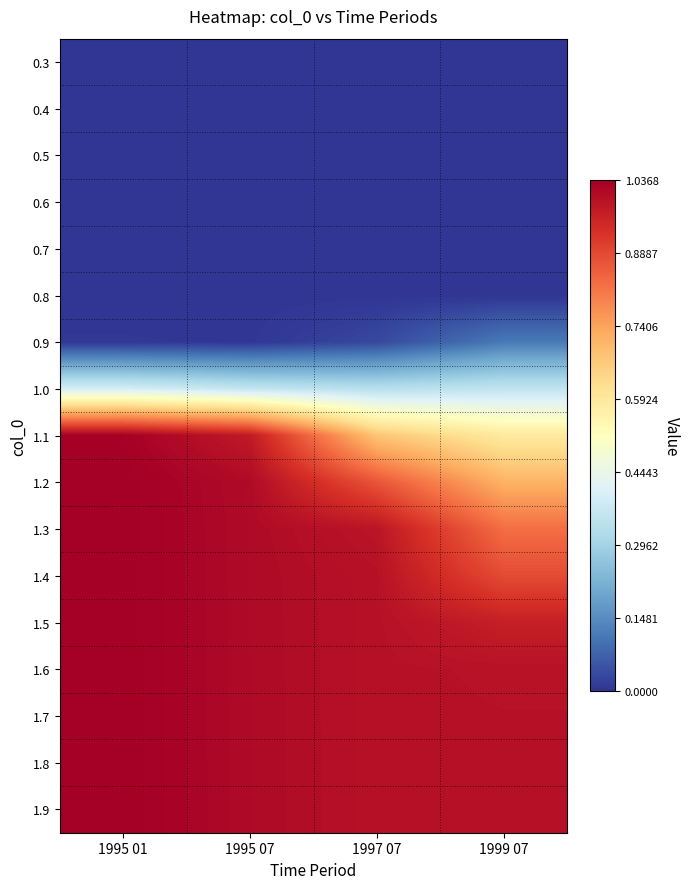

Reading left to right, list all the values displayed in this chart.

0.3: 1995 01=0.0	1995 07=0.0	1997 07=0.0	1999 07=0.0
0.4: 1995 01=0.0	1995 07=0.0	1997 07=0.0	1999 07=0.0
0.5: 1995 01=0.0	1995 07=0.0	1997 07=0.0	1999 07=0.0
0.6: 1995 01=0.0	1995 07=0.0	1997 07=0.0	1999 07=0.0
0.7: 1995 01=0.0	1995 07=0.0	1997 07=0.0	1999 07=0.0
0.8: 1995 01=0.0	1995 07=0.0	1997 07=0.0	1999 07=0.0
0.9: 1995 01=0.0	1995 07=0.0	1997 07=0.0	1999 07=0.1
1.0: 1995 01=0.4	1995 07=0.4	1997 07=0.3	1999 07=0.4
1.1: 1995 01=1.0	1995 07=1.0	1997 07=0.7	1999 07=0.6
1.2: 1995 01=1.0	1995 07=1.0	1997 07=0.9	1999 07=0.7
1.3: 1995 01=1.0	1995 07=1.0	1997 07=1.0	1999 07=0.8
1.4: 1995 01=1.0	1995 07=1.0	1997 07=1.0	1999 07=0.9
1.5: 1995 01=1.0	1995 07=1.0	1997 07=1.0	1999 07=1.0
1.6: 1995 01=1.0	1995 07=1.0	1997 07=1.0	1999 07=1.0
1.7: 1995 01=1.0	1995 07=1.0	1997 07=1.0	1999 07=1.0
1.8: 1995 01=1.0	1995 07=1.0	1997 07=1.0	1999 07=1.0
1.9: 1995 01=1.0	1995 07=1.0	1997 07=1.0	1999 07=1.0